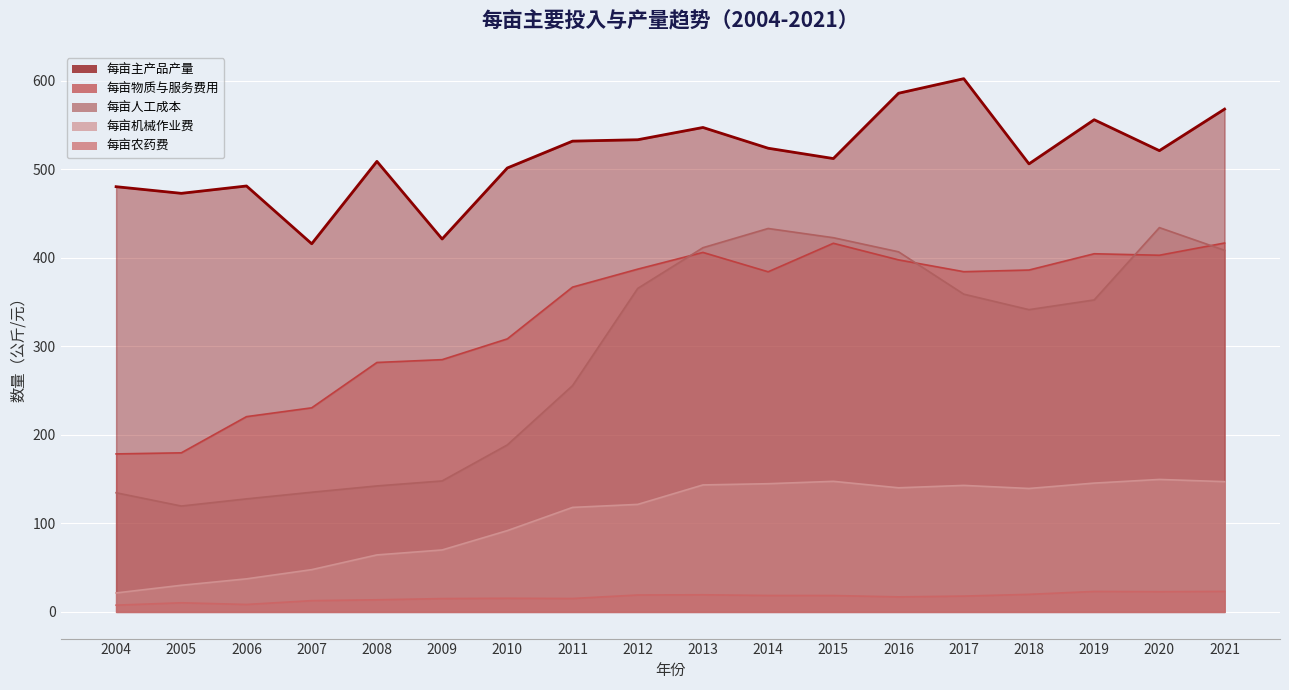

At which category does the chart reach its peak across all series?

2017